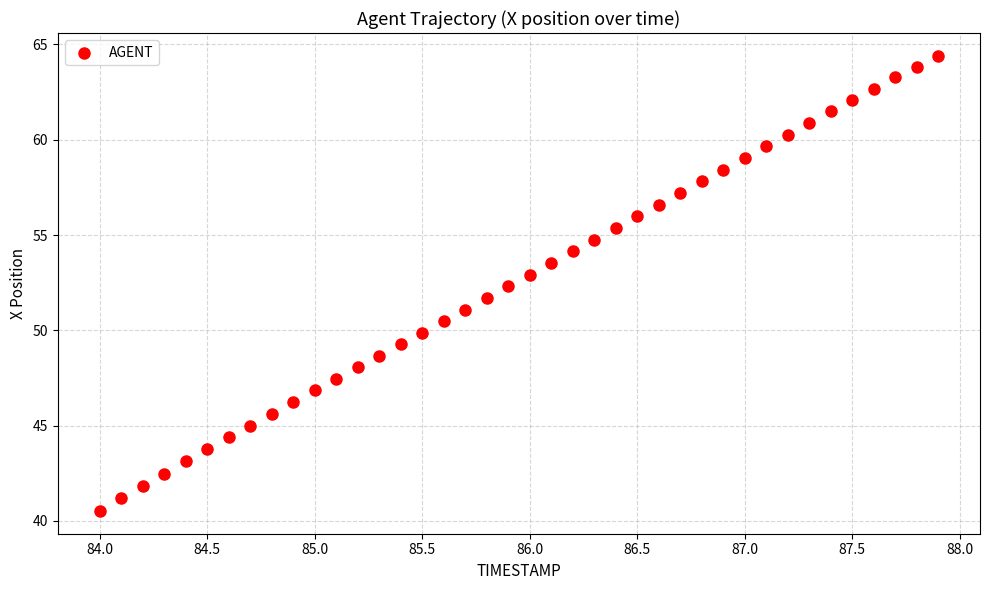

What is the range of Y values (max minus min)?

23.9